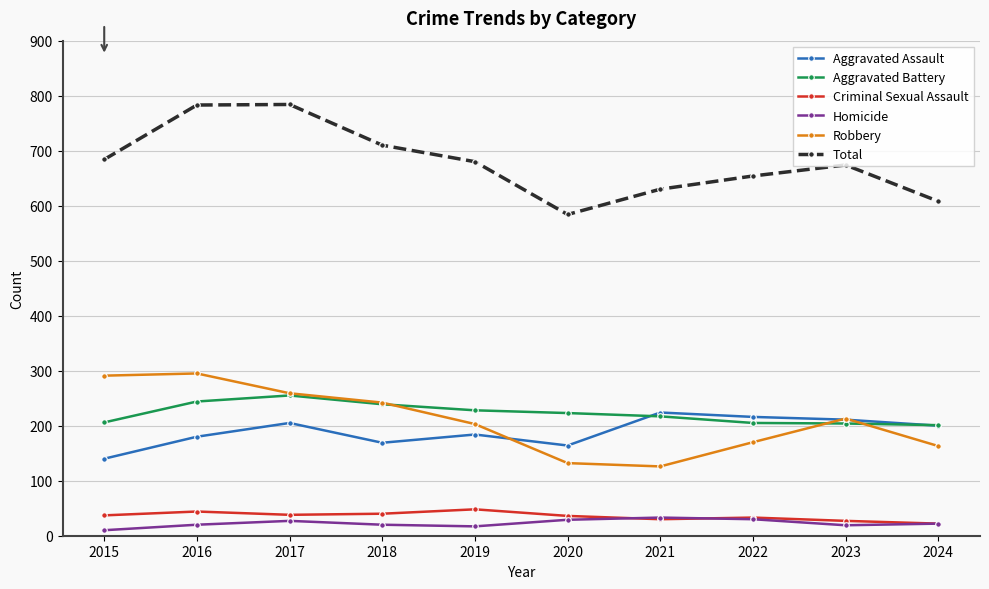

Count the number of data series in this chart.

6